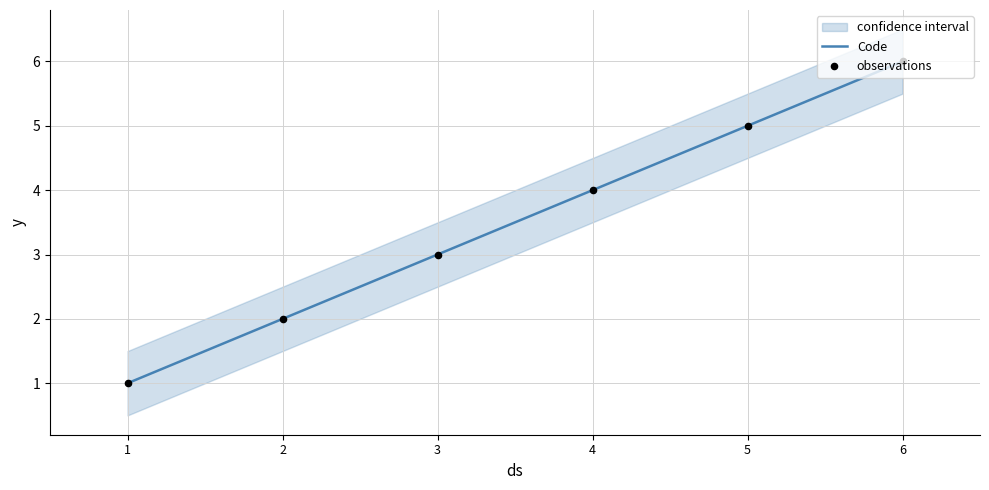

At how many categories does at least one series exceed 3?

3